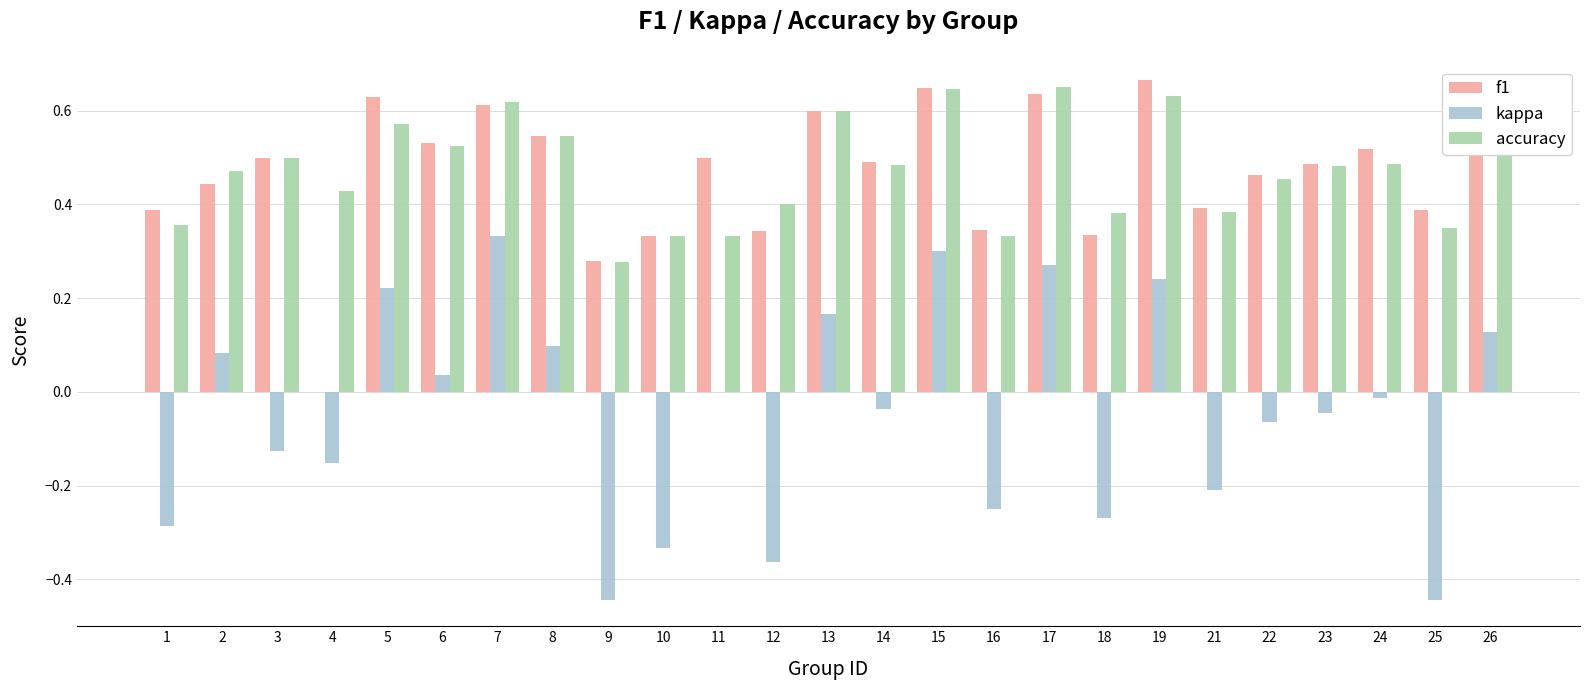

The f1 series shows 0.6 at 1. True or false?

False